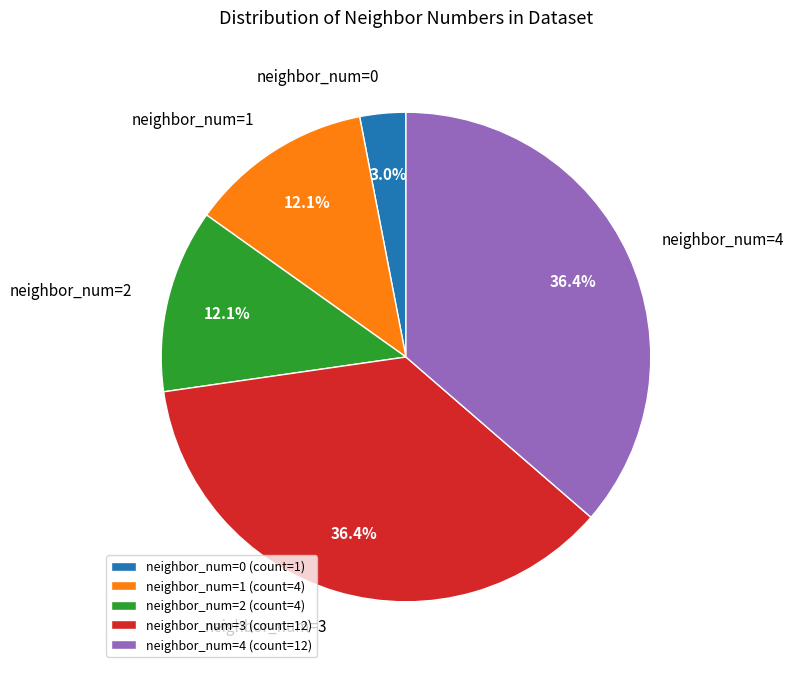

Between neighbor_num=3 and neighbor_num=2, which is larger?

neighbor_num=3